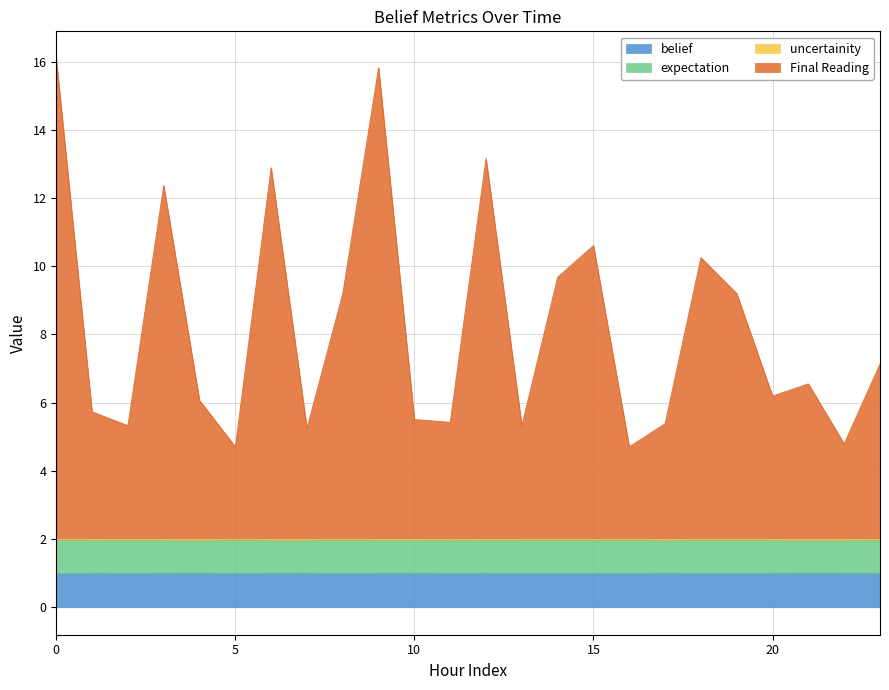

What is the lowest value of the belief series?

1.0